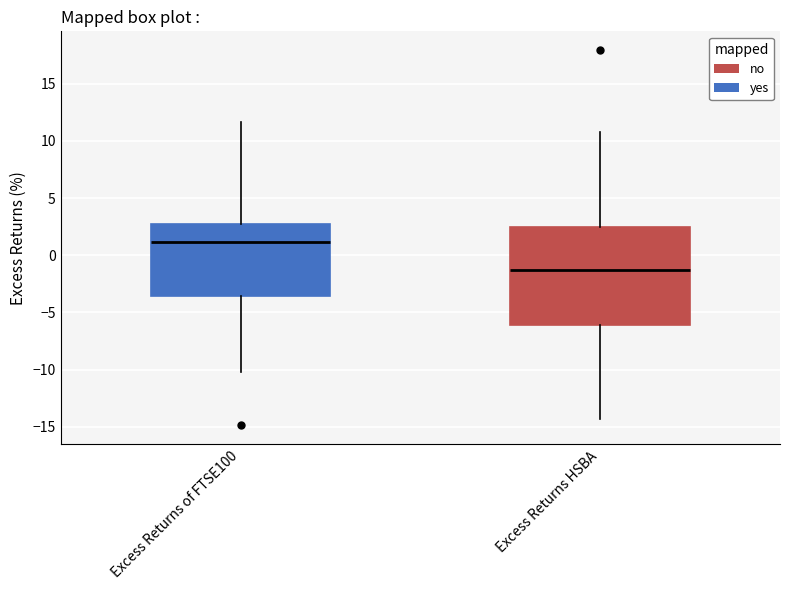

Where does the lower whisker of the box for Excess Returns HSBA end on the y-axis? The values are not printed on the chart, so give them approximately, as read against the axis.

-14.5